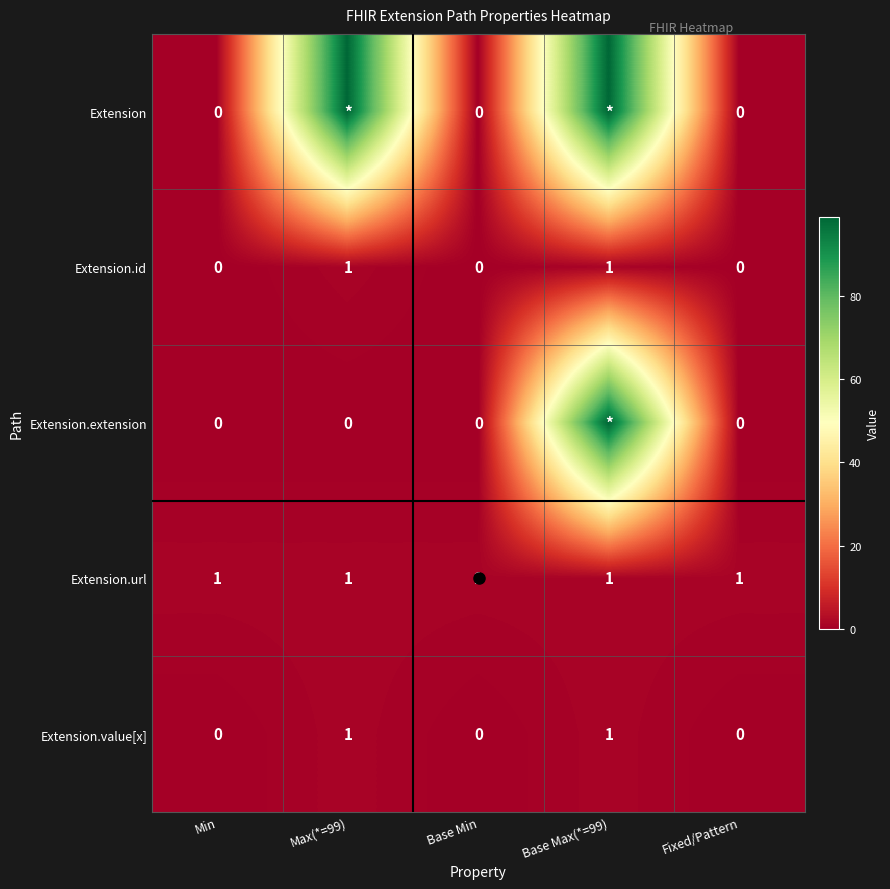

What is the total value across all series at Base Min?

1